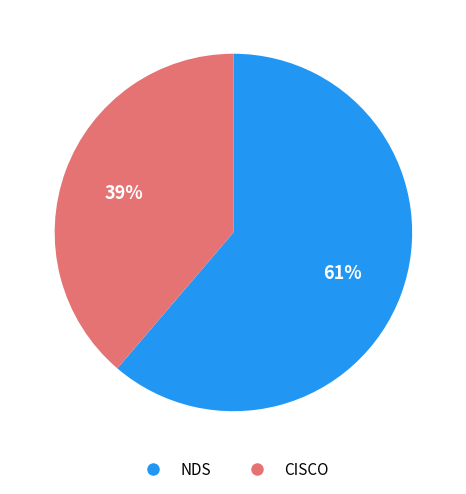

The CISCO slice represents 28% of the pie. True or false?

False